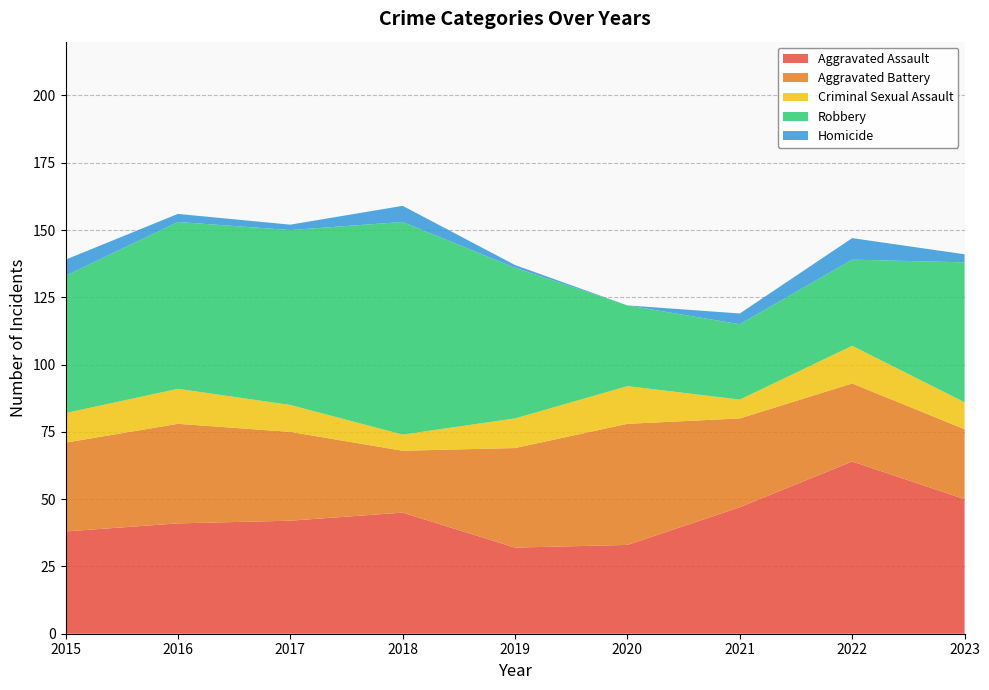

Reading left to right, extract all data points from this chart.

Aggravated Assault: 38	41	42	45	32	33	47	64	50
Aggravated Battery: 33	37	33	23	37	45	33	29	26
Criminal Sexual Assault: 11	13	10	6	11	14	7	14	10
Robbery: 51	62	65	79	56	30	28	32	52
Homicide: 6	3	2	6	1	0	4	8	3